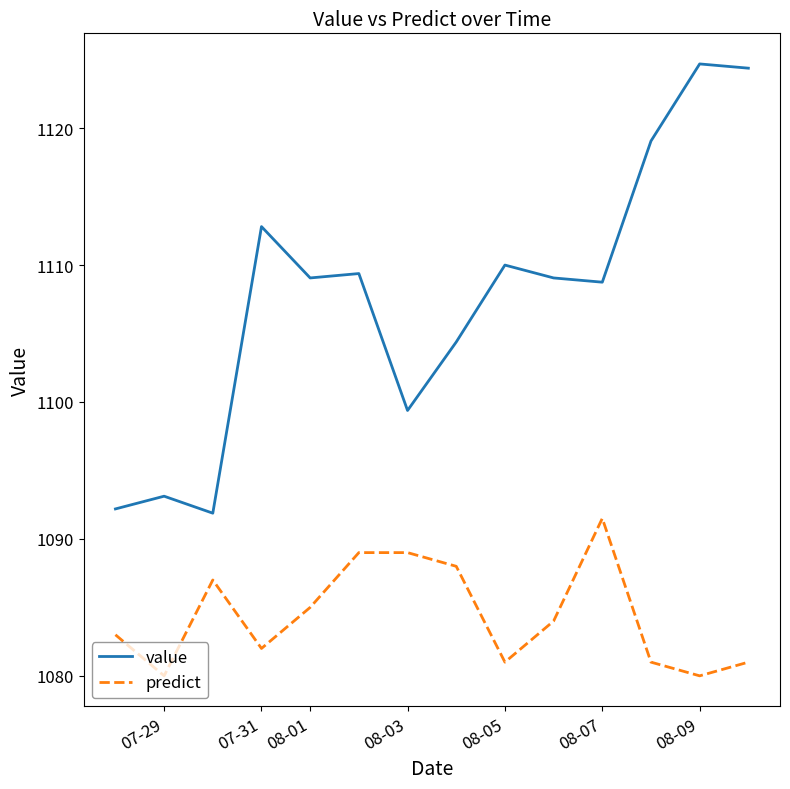

Which series has the largest total across all categories?

value